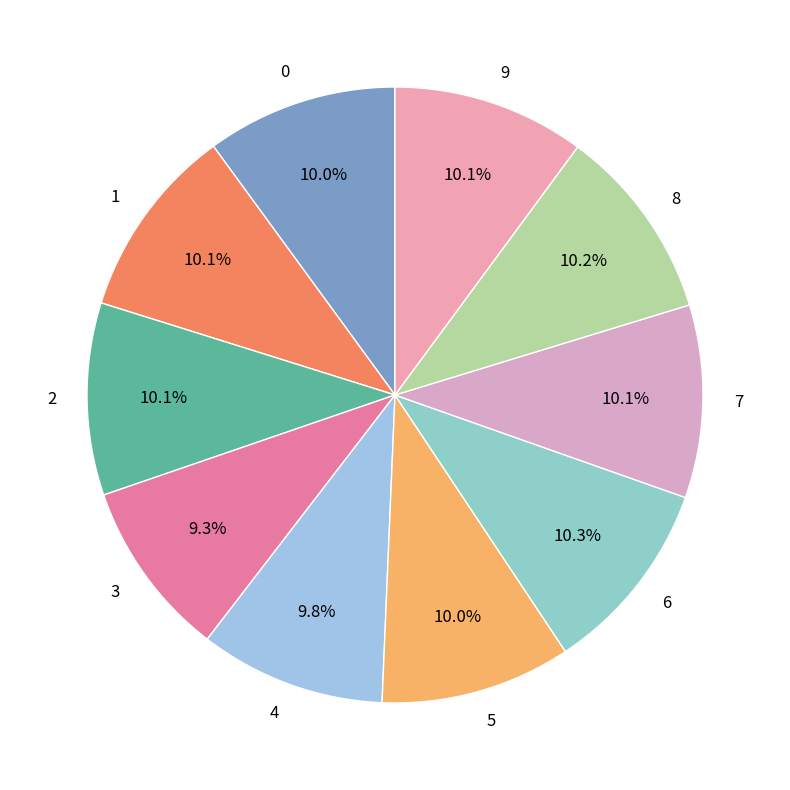

Approximately how many times larger is the value at 3 compared to 6?

0.9